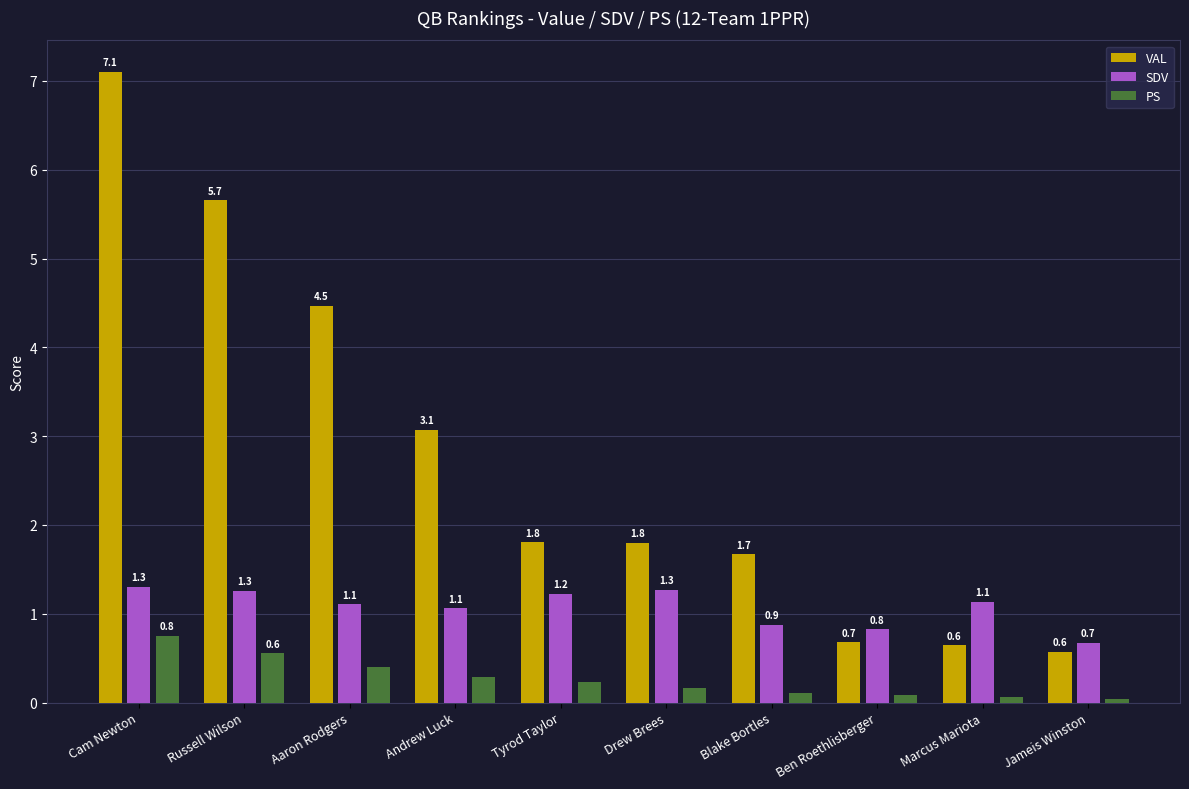

What position from the right is Cam Newton?

10